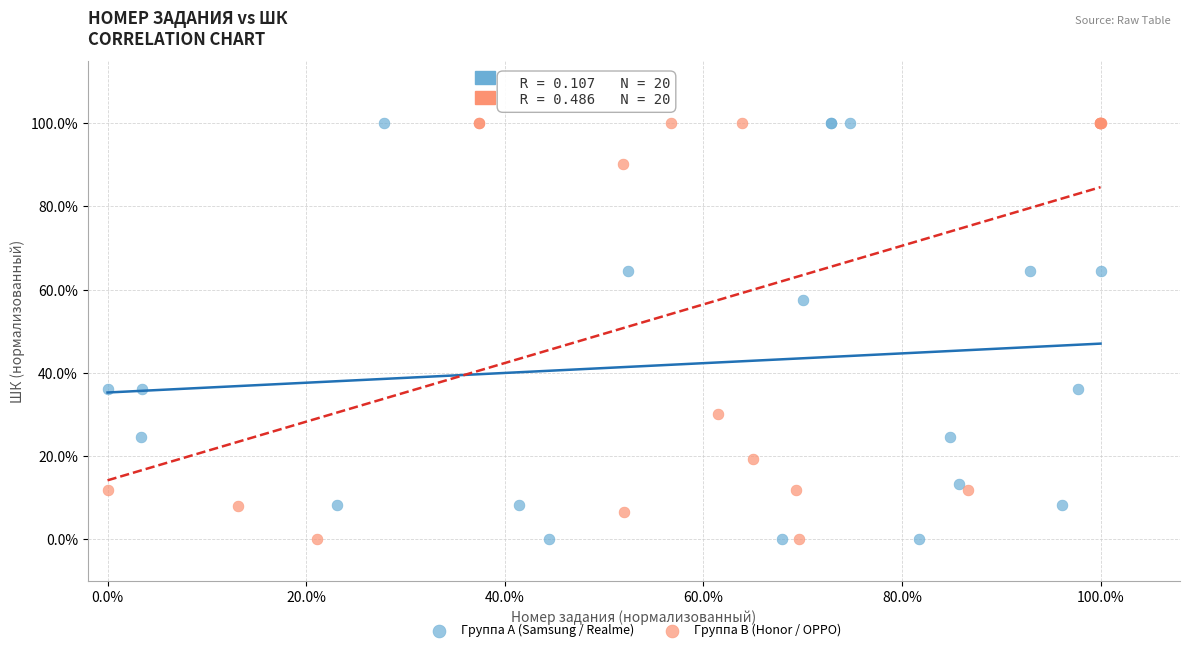

What are all the series names shown in the legend?

Группа A (Samsung / Realme), Группа B (Honor / OPPO)